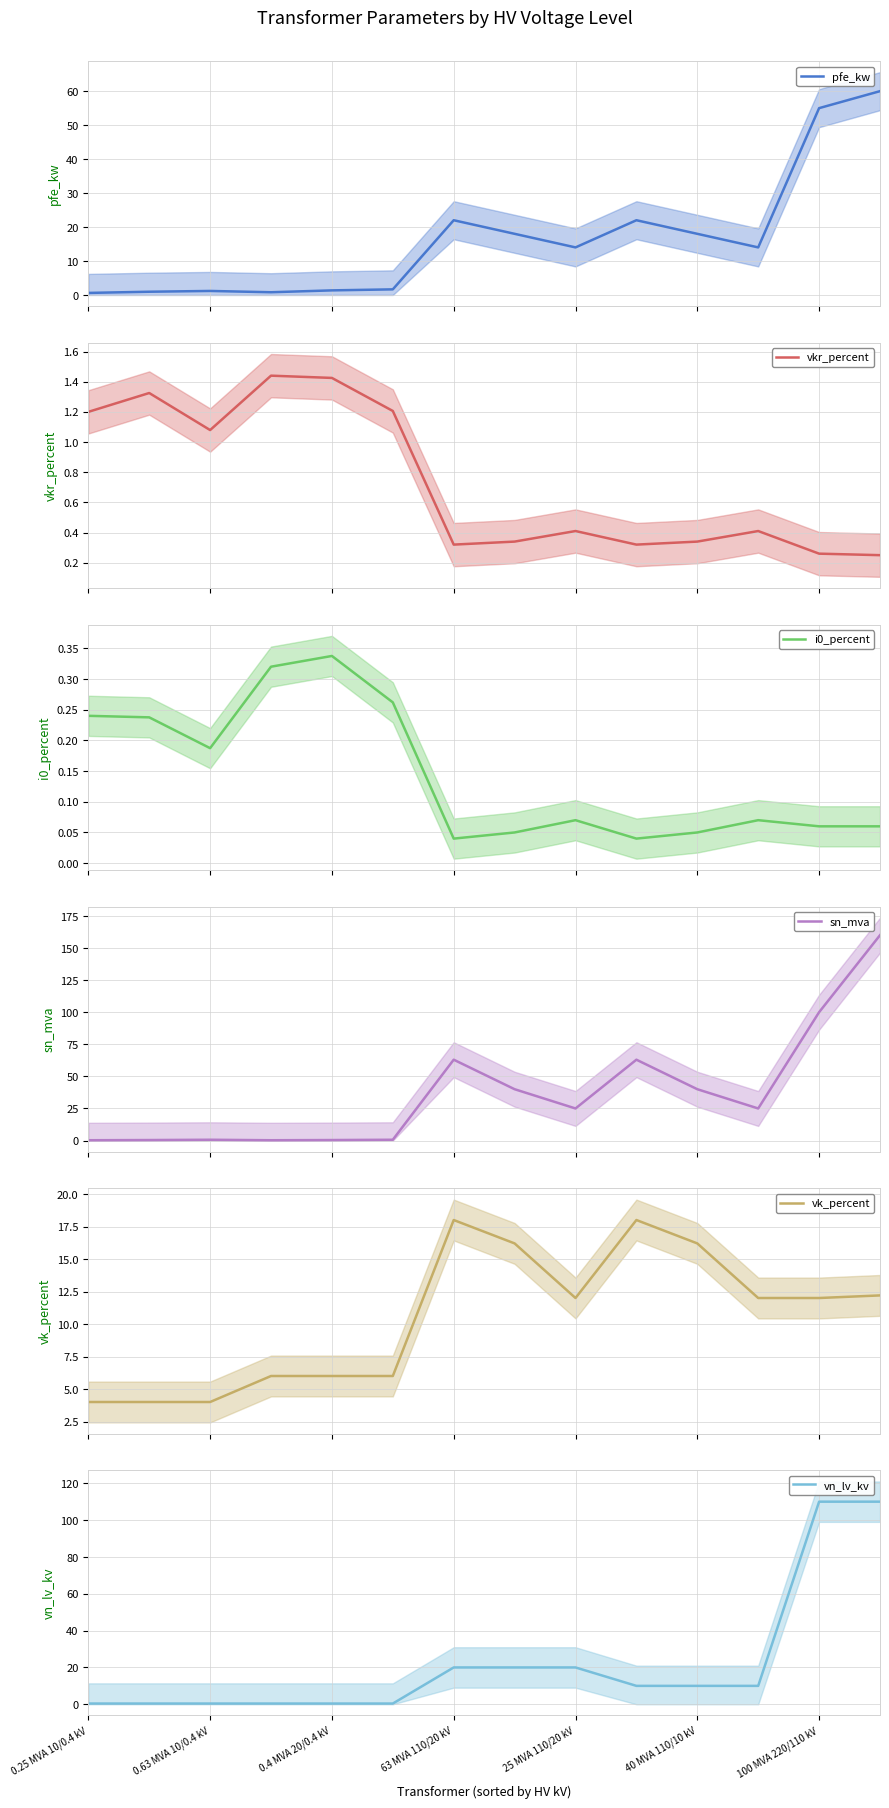

Where does the vn_lv_kv series first go above 10?

63 MVA 110/20 kV